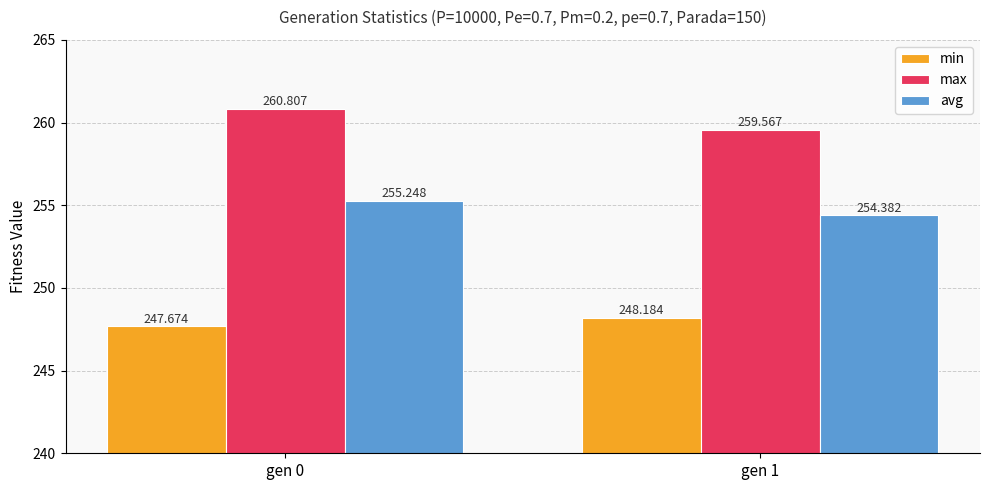

The value of min at gen 1 is 439.1. True or false?

False